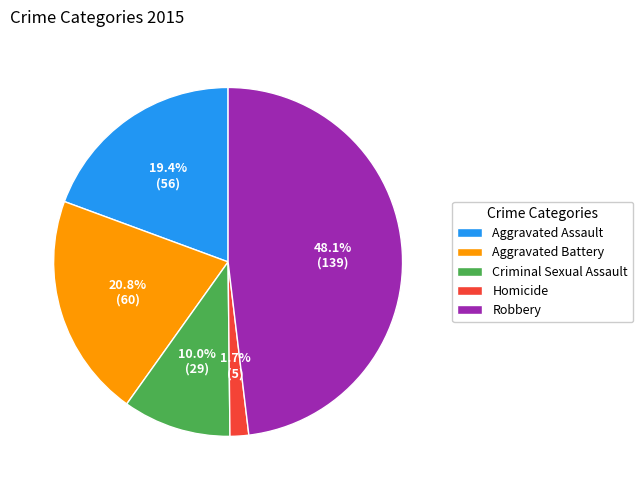

What percentage is the Robbery slice, to the nearest percent?

48%